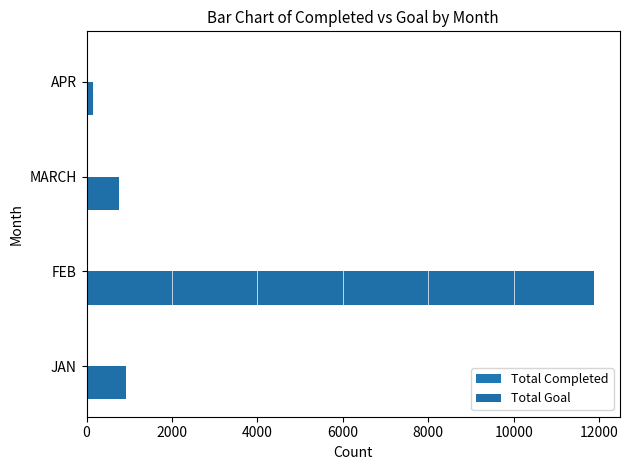

How many series are shown in this chart?

2